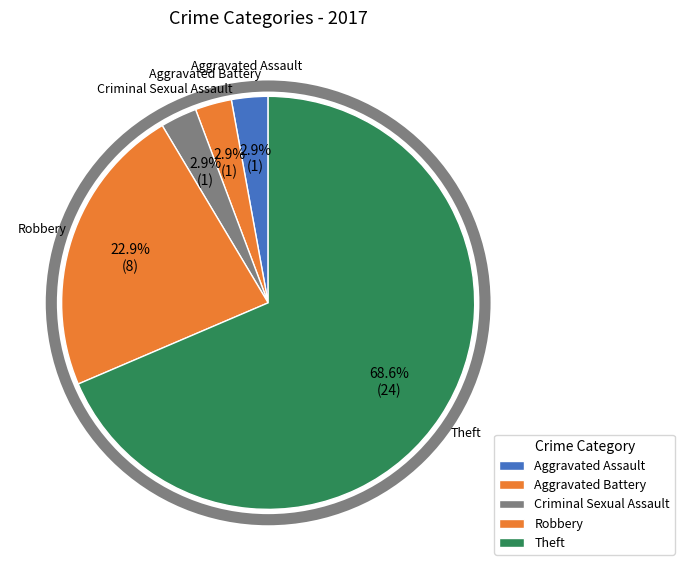

What is the change in value from Robbery to Theft?

+16